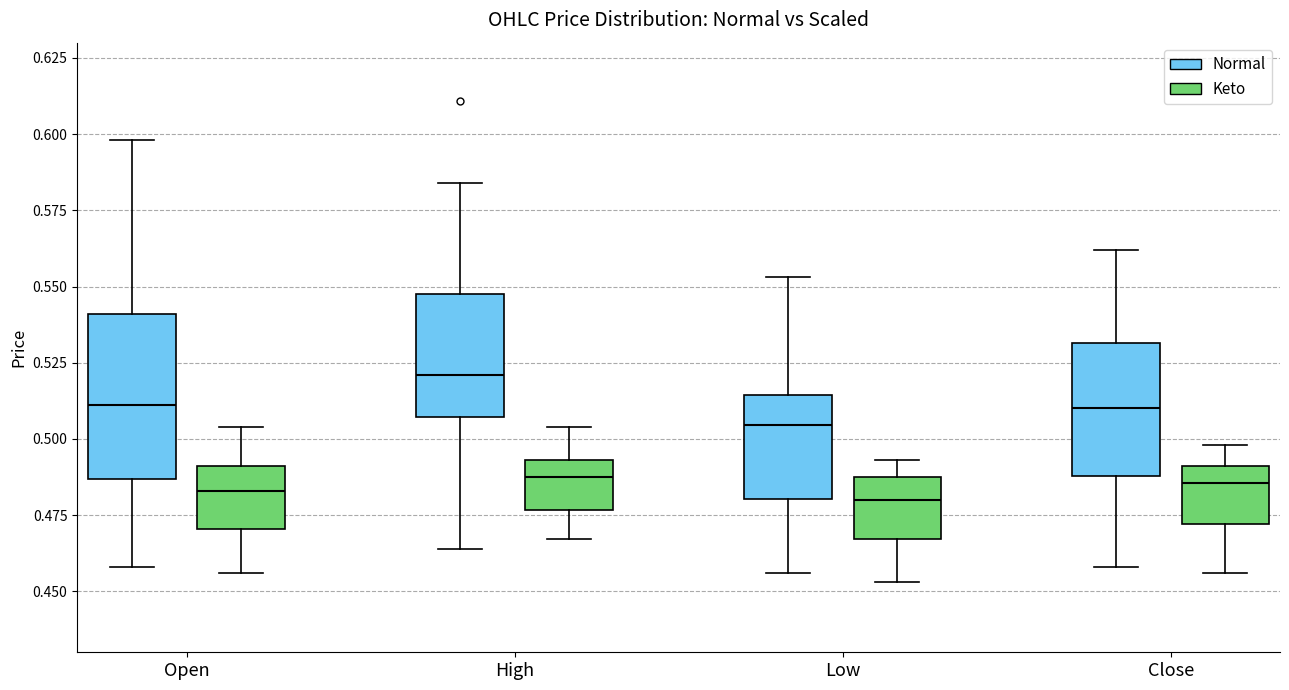

Where does the lower whisker of the box for Close (Keto) end on the y-axis? The values are not printed on the chart, so give them approximately, as read against the axis.

0.455